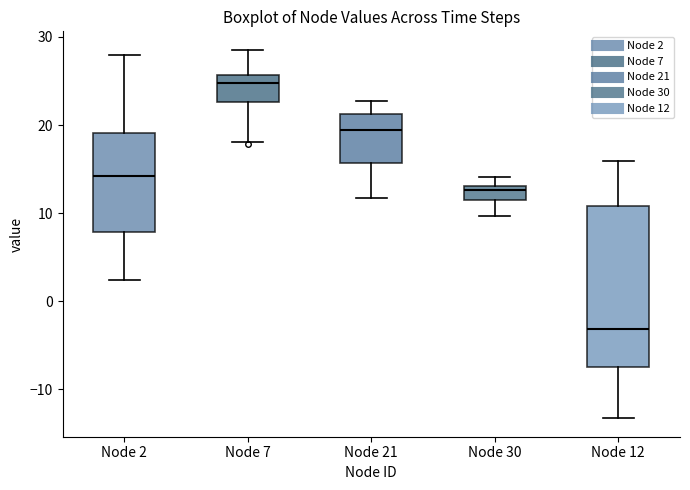

Reading left to right, read every box against the y-axis: the position of its median line, the range the box covers, and the ends of its whiskers. The values are not printed on the chart, so give them approximately, as read against the axis.

Node 2: median 14, box 8 to 19, whiskers 2 to 28
Node 7: median 25, box 23 to 26, whiskers 18 to 29
Node 21: median 19, box 16 to 21, whiskers 12 to 23
Node 30: median 13 (just below the box's upper edge), box 12 to 13, whiskers 10 to 14
Node 12: median -3, box -7 to 11, whiskers -13 to 16